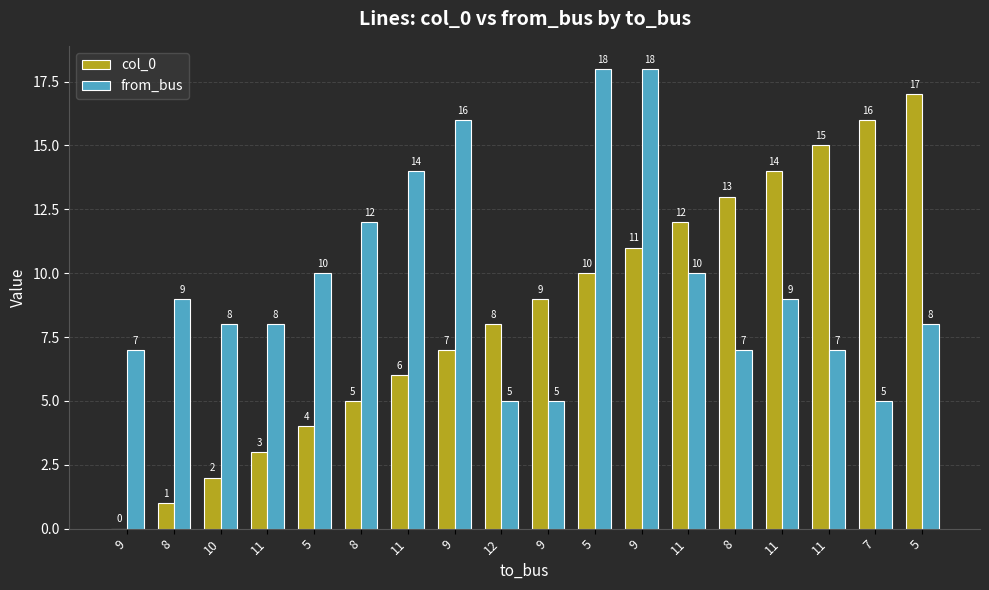

Count the number of data series in this chart.

2